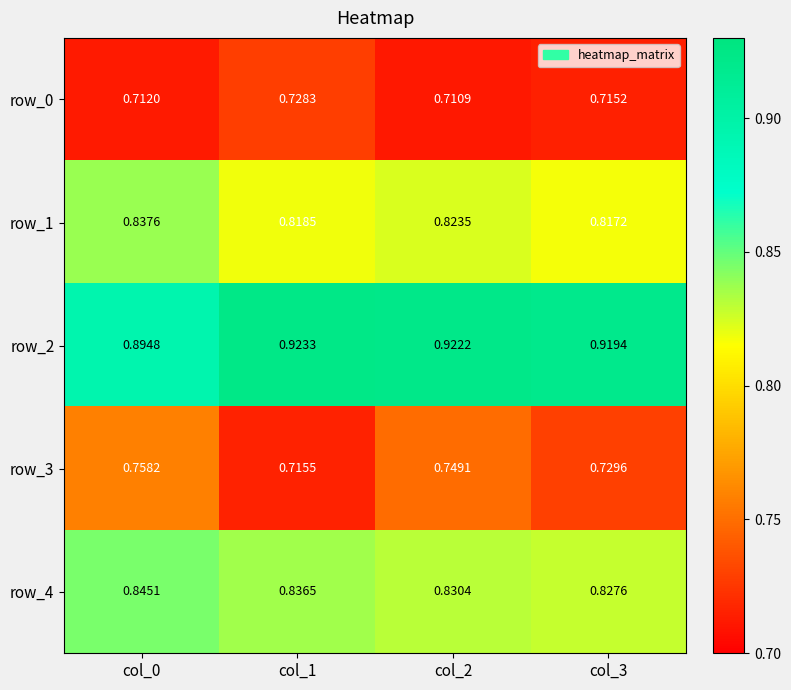

What is the minimum value for row_3?

0.7